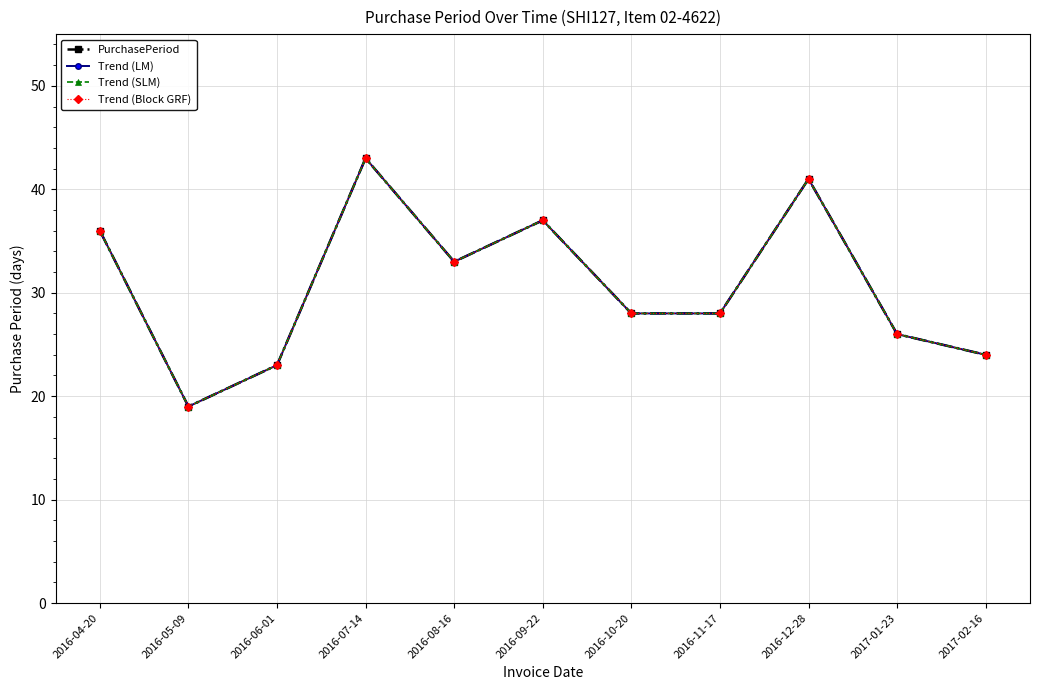

What is the sum of the PurchasePeriod values at 2016-08-16 and 2016-12-28?

74